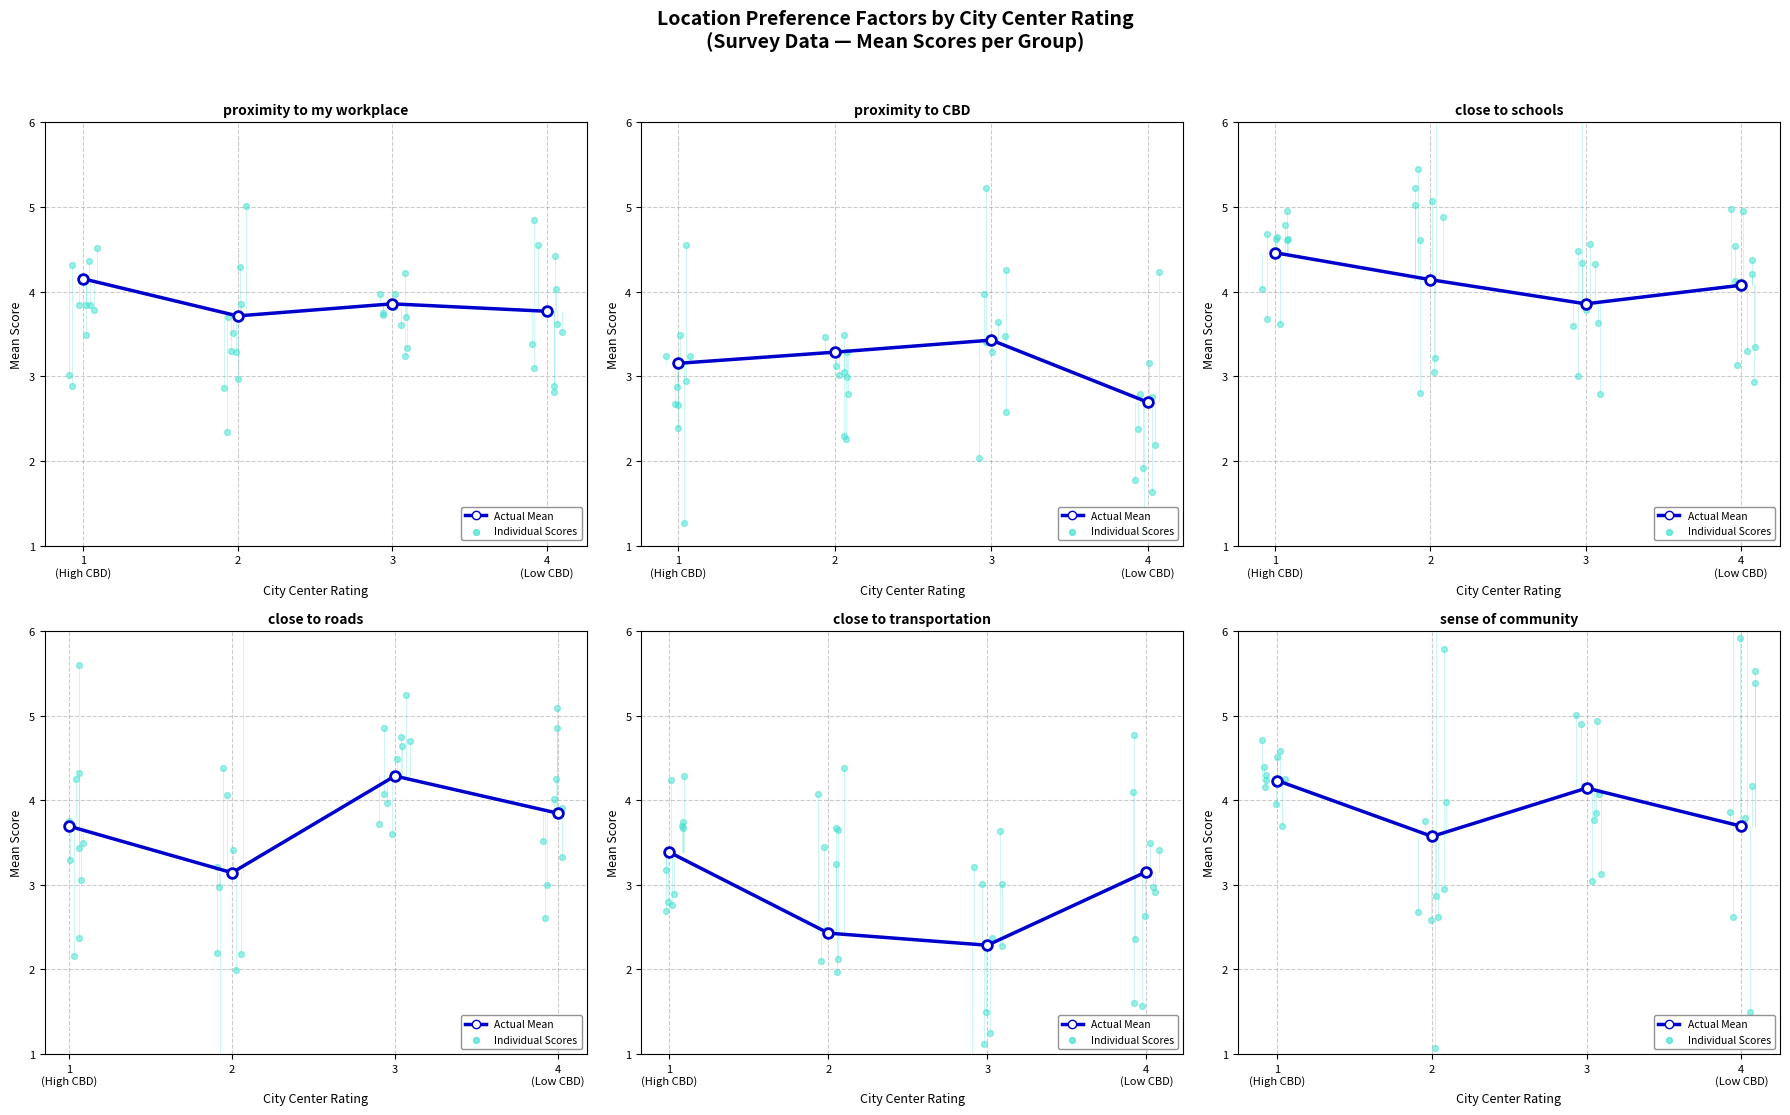

Which series has the largest total across all categories?

close to schools